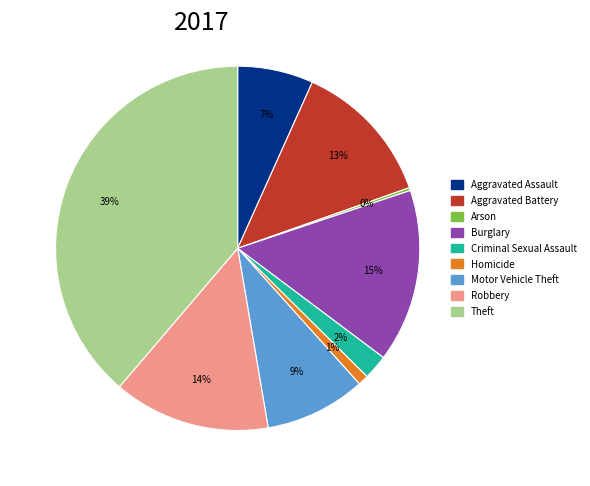

To the nearest percent, what is the combined percentage of Burglary and Homicide?

16%